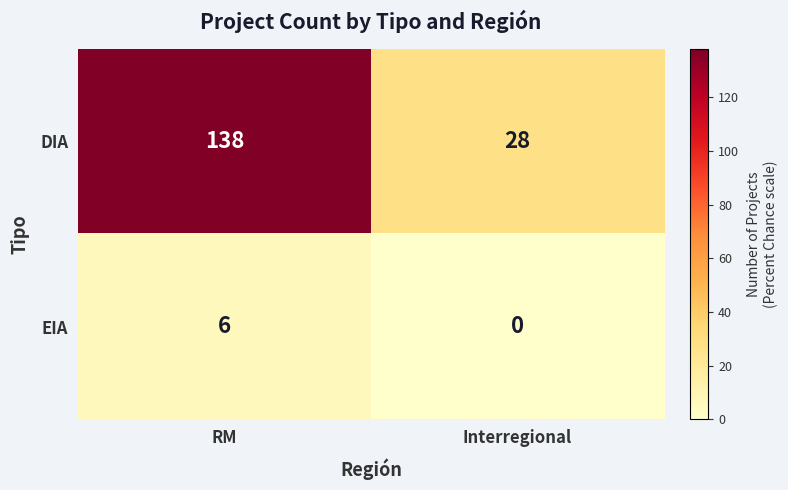

Read the EIA value at RM.

6